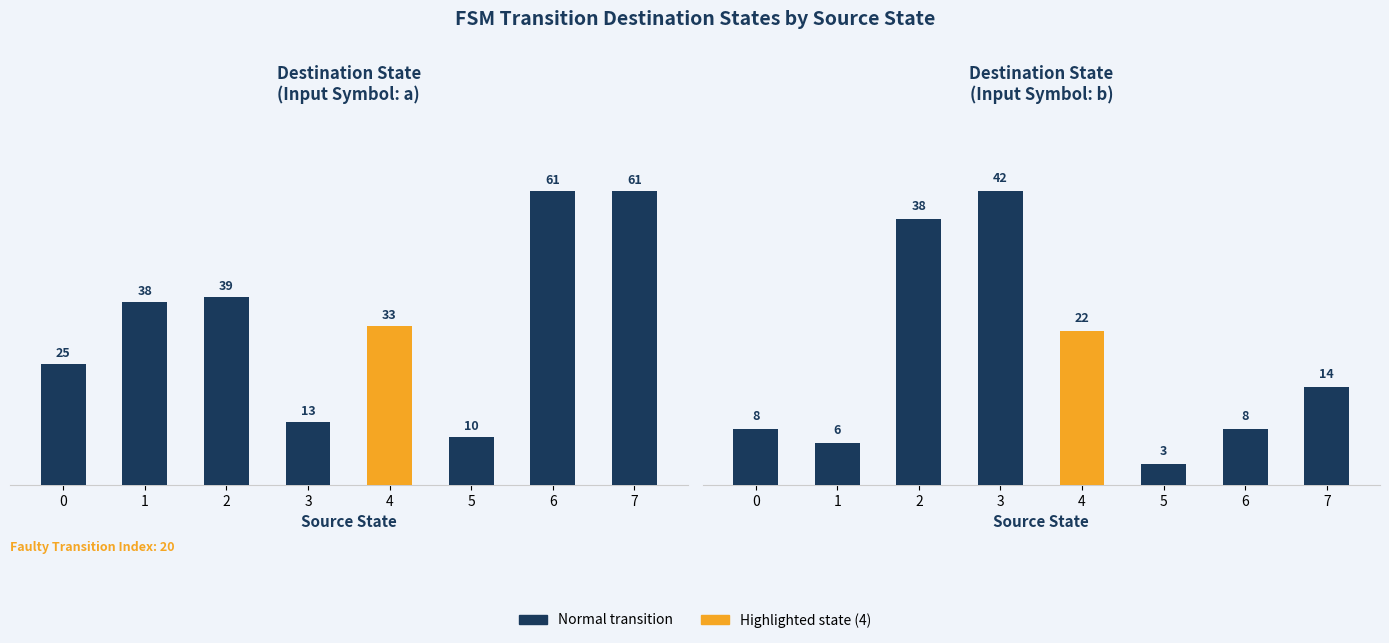

At which label is Destination (input b) closest to 22?

4